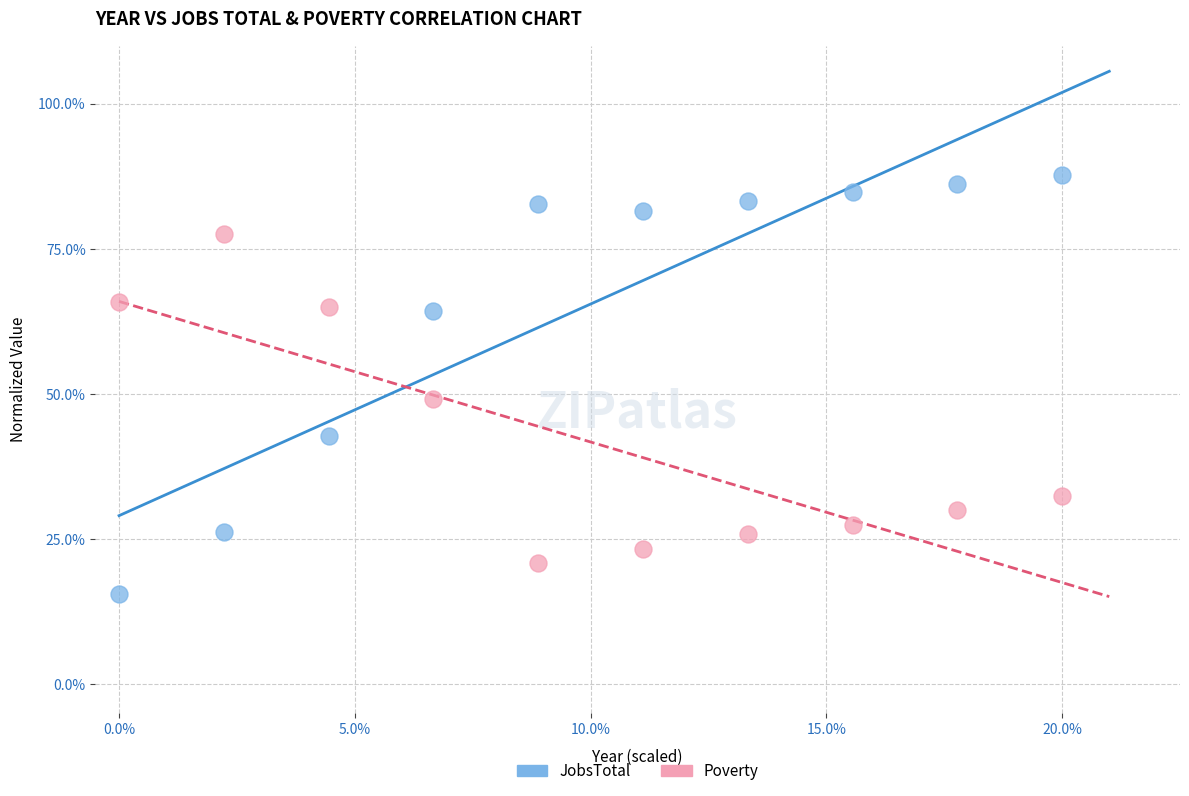

What are all the series names shown in the legend?

JobsTotal, Poverty